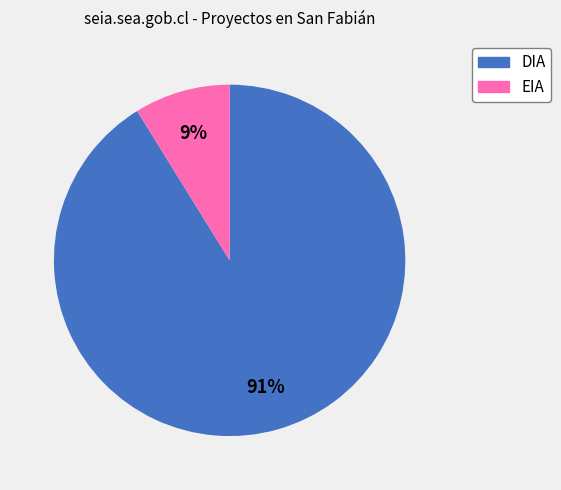

To the nearest percent, what is the difference between the largest and smallest slice percentages?

82%